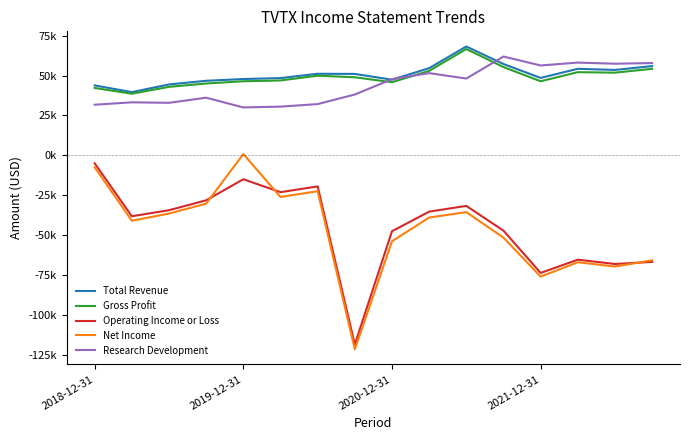

How many interior local valleys does the Net Income series have?

5